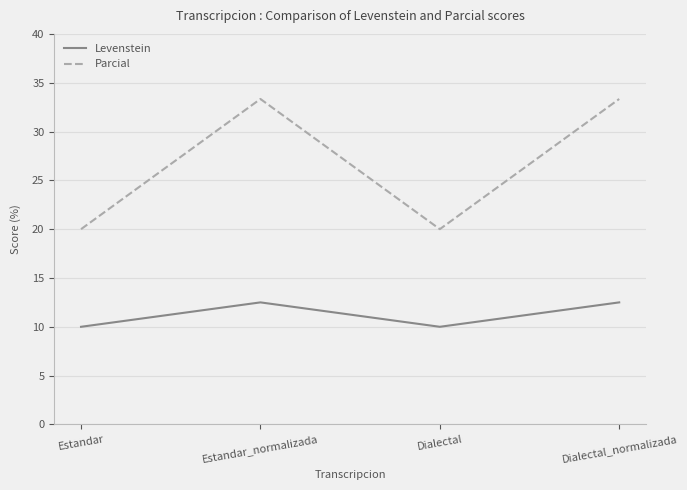

What position from the right is Dialectal_normalizada?

1